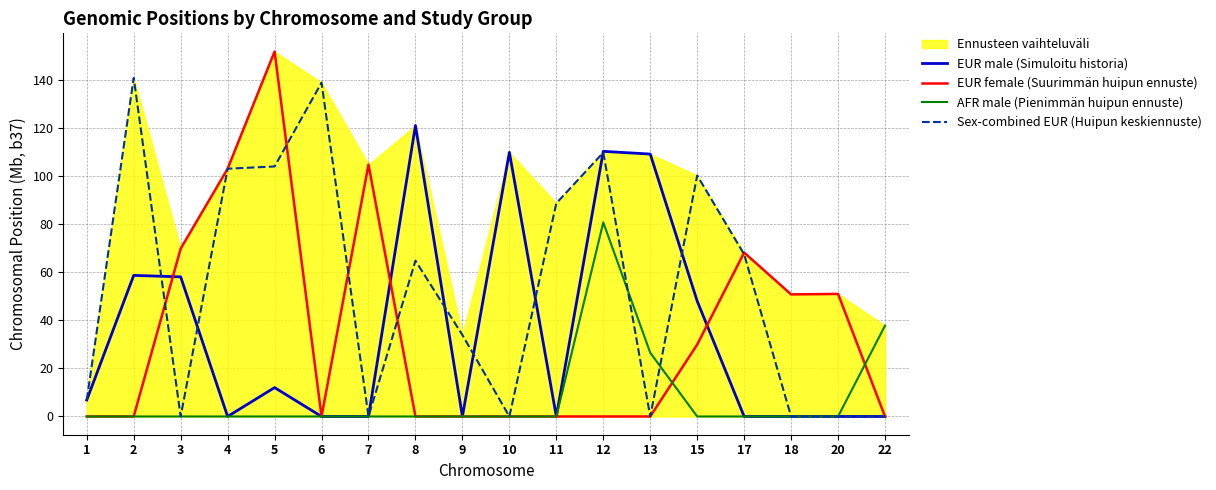

Which series has the largest range (max minus min)?

EUR female (Suurimmän huipun ennuste)